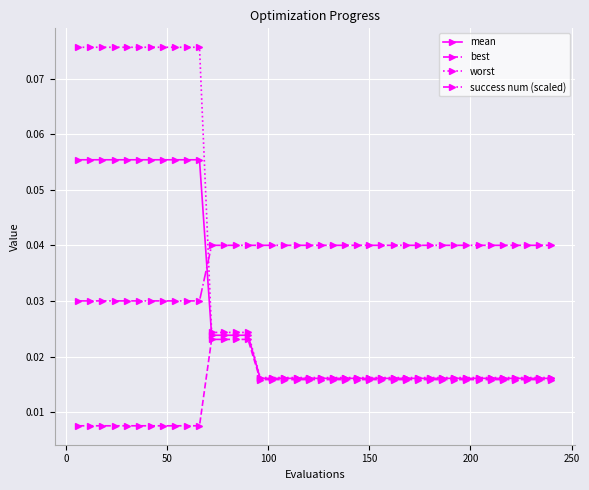

At how many categories does at least one series exceed 0?

40